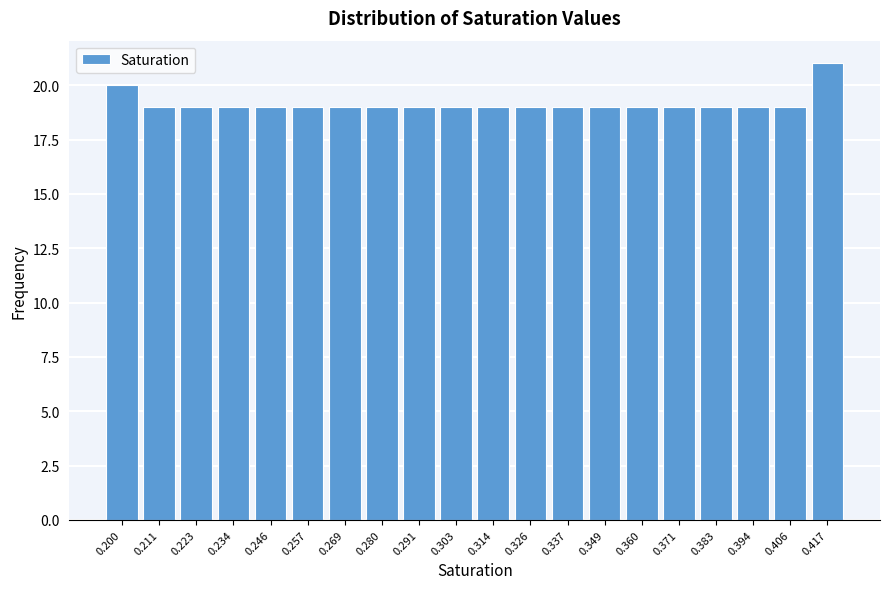

Reading left to right, what are all the values shown in this chart?

0.200=20	0.211=19	0.223=19	0.234=19	0.246=19	0.257=19	0.269=19	0.280=19	0.291=19	0.303=19	0.314=19	0.326=19	0.337=19	0.349=19	0.360=19	0.371=19	0.383=19	0.394=19	0.406=19	0.417=21